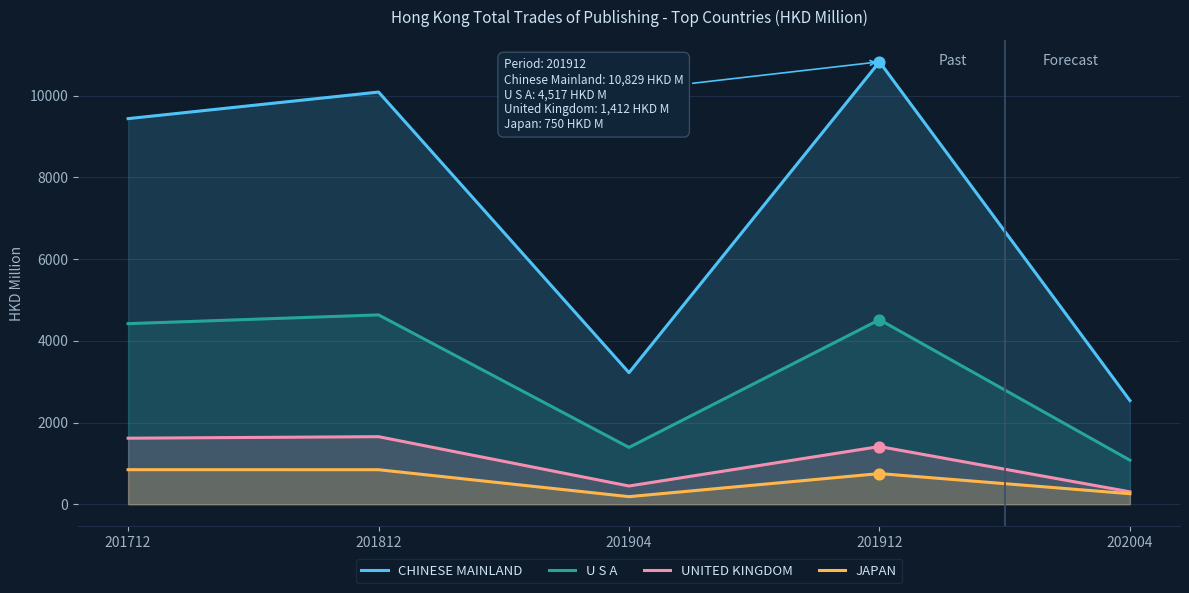

Which series contains the highest Y value?

CHINESE MAINLAND